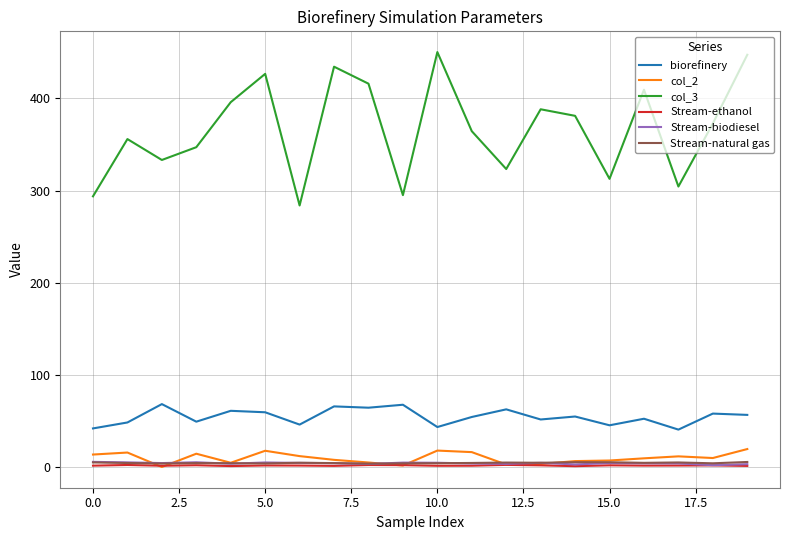

Which series has the widest spread of values?

col_3